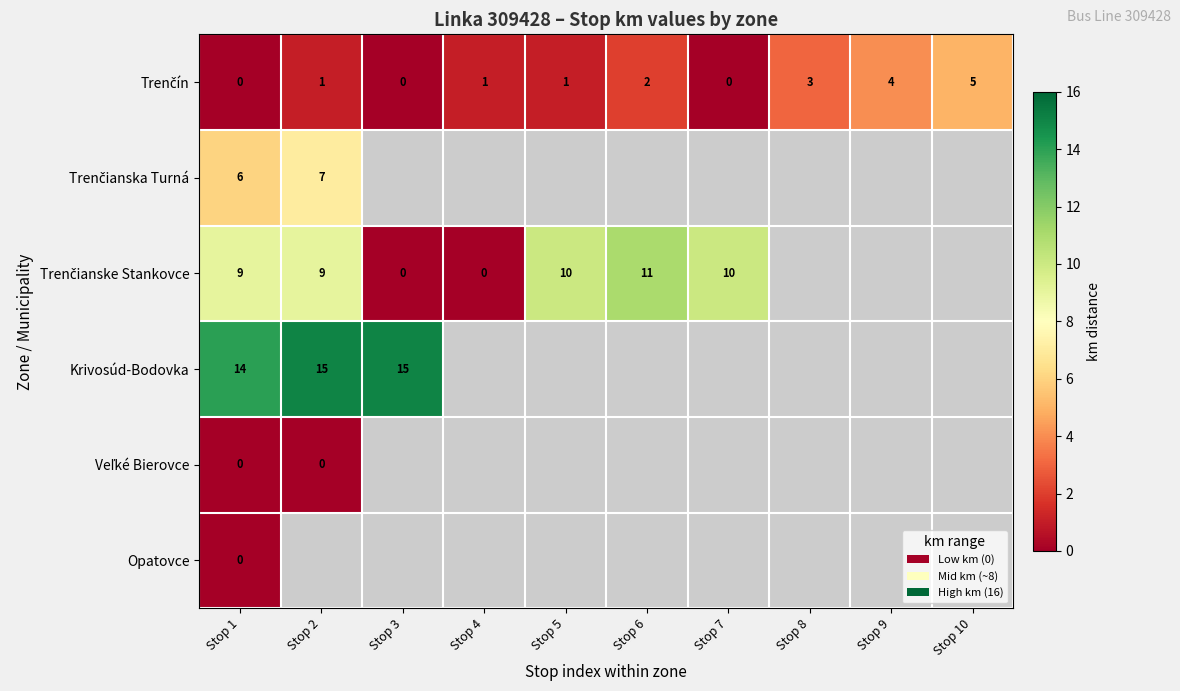

Which series changed the most between Stop 1 and Stop 6?

Trenčín